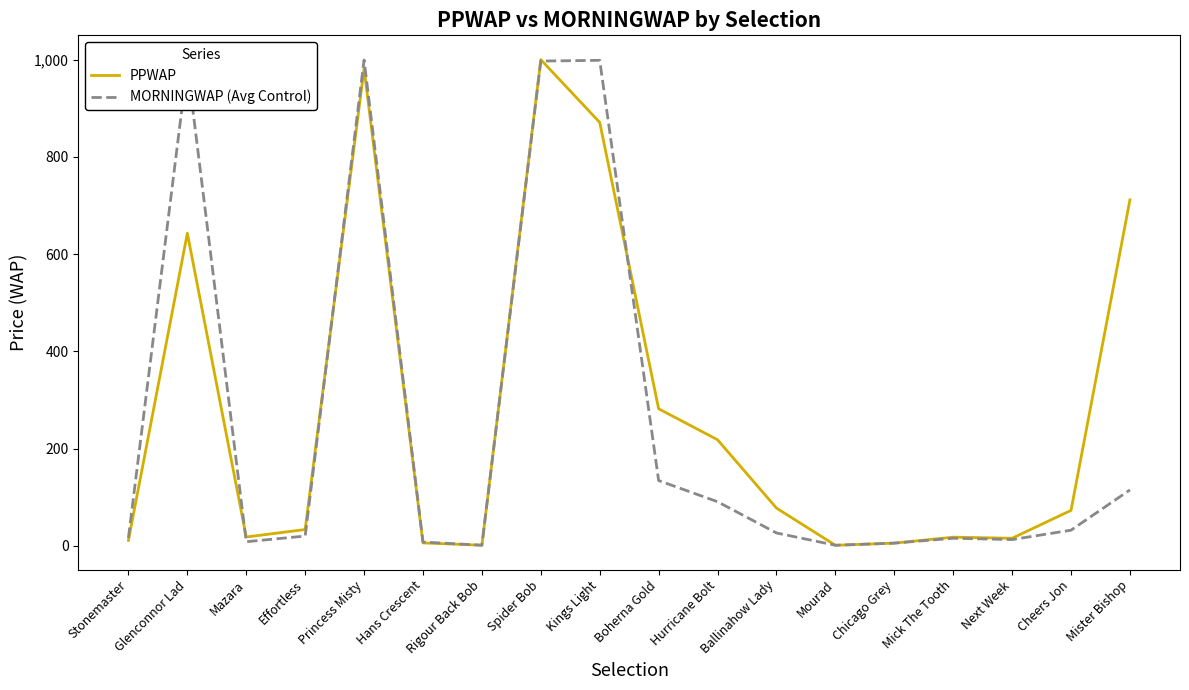

Rank the series at Mister Bishop from lowest to highest value.

MORNINGWAP (Avg Control), PPWAP